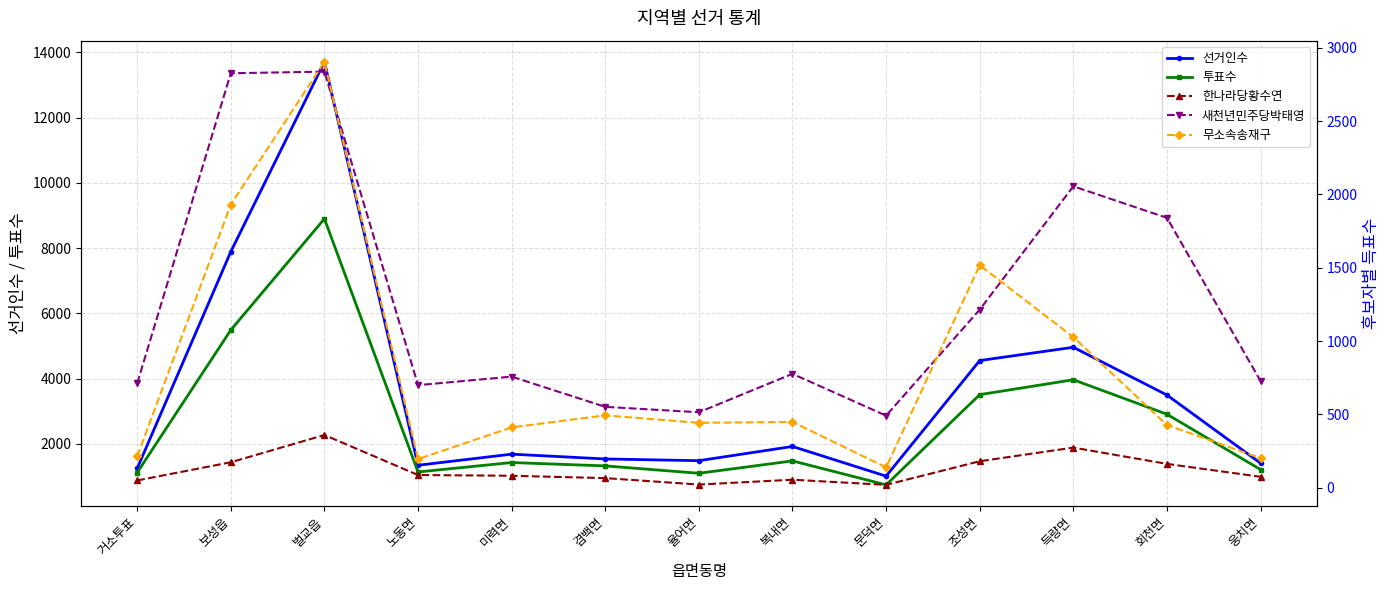

Where is the first local maximum for 새천년민주당박태영?

벌교읍